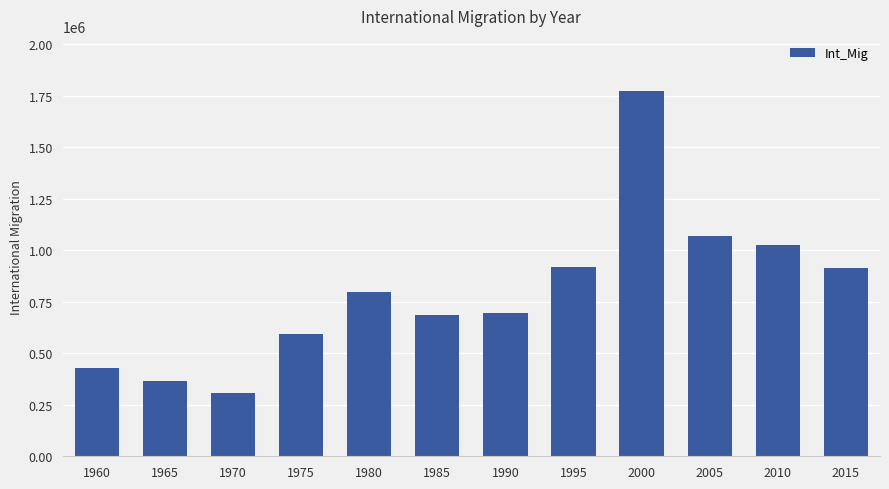

What is the sum of all values?

9573134.0